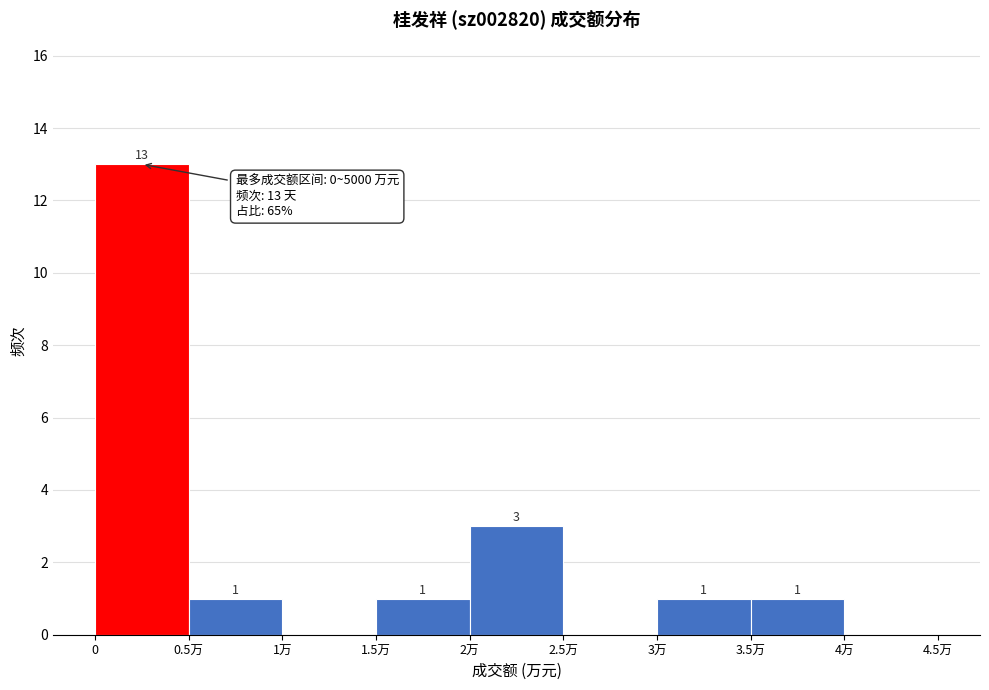

Reading left to right, transcribe all the data shown in this chart.

0=13	0.5万=1	1万=0	1.5万=1	2万=3	2.5万=0	3万=1	3.5万=1	4万=0